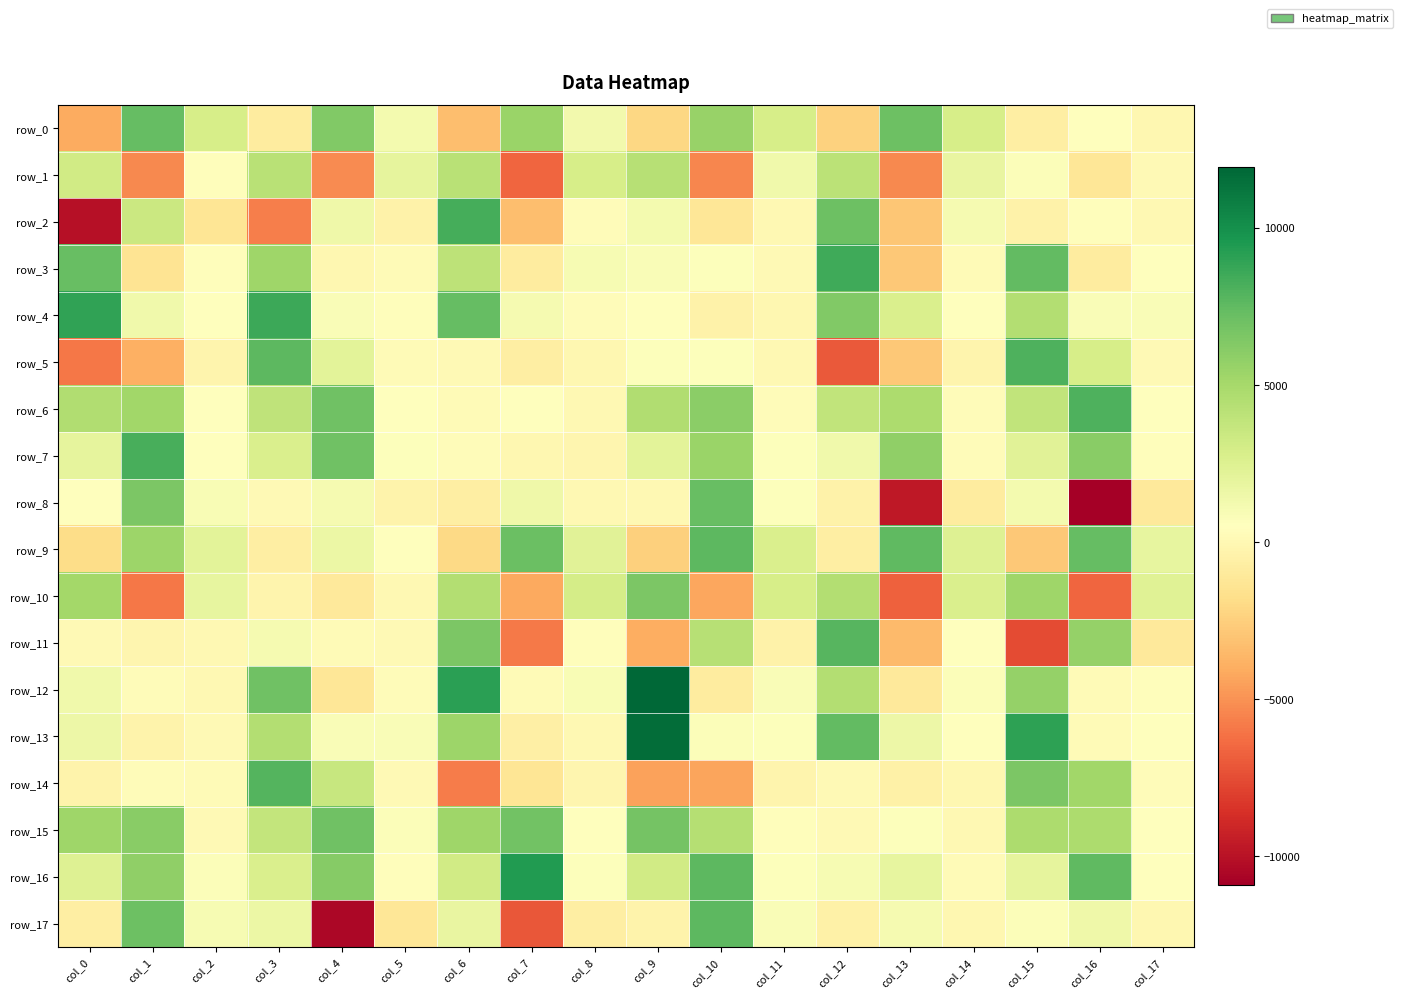

How many negative values does the row_10 series have?

7